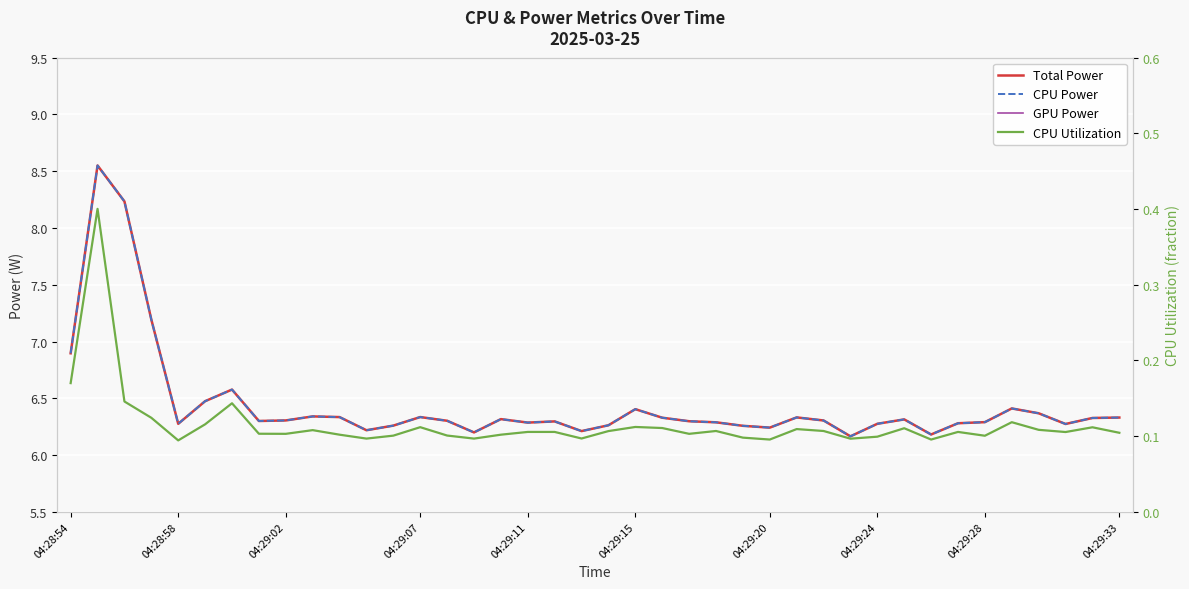

How many distinct data groups are displayed?

4